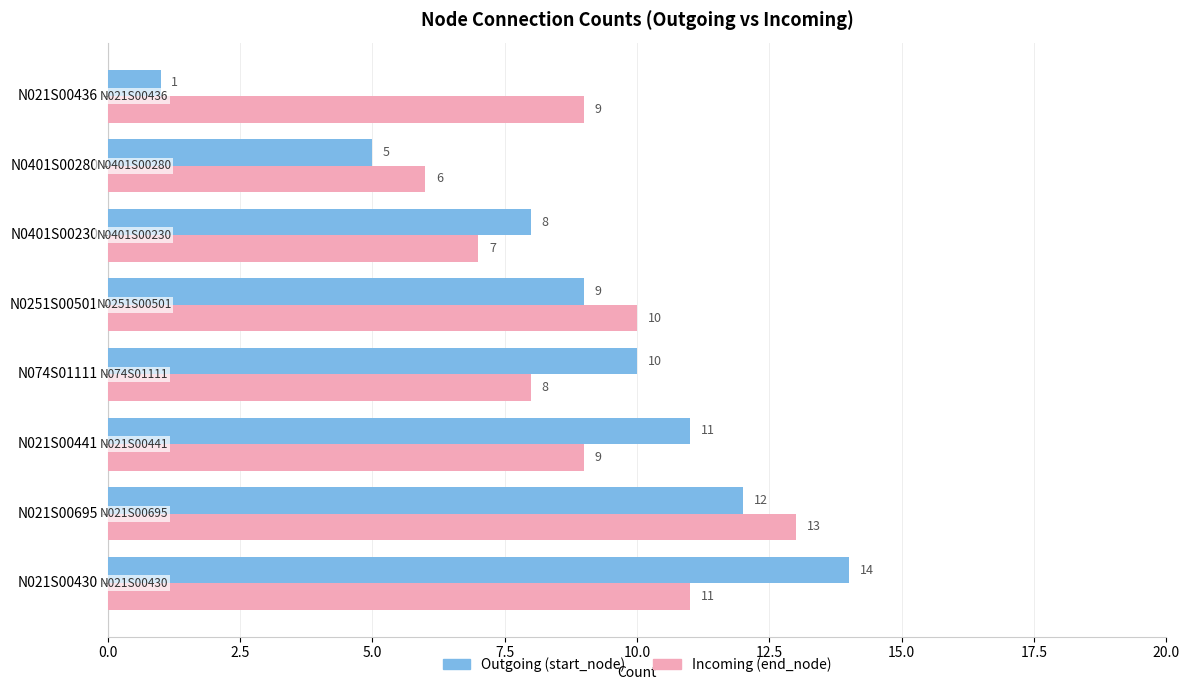

What is the smallest value displayed?

1